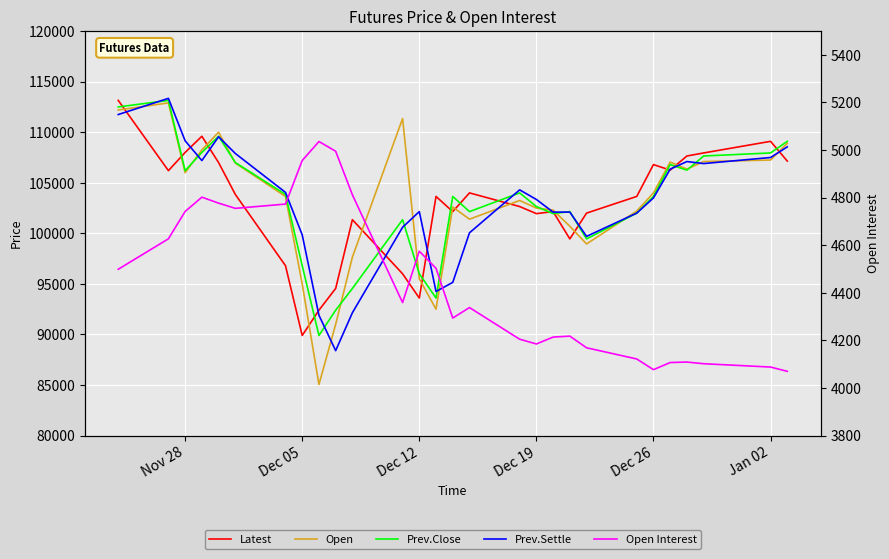

Which series has the largest total across all categories?

Prev.Close